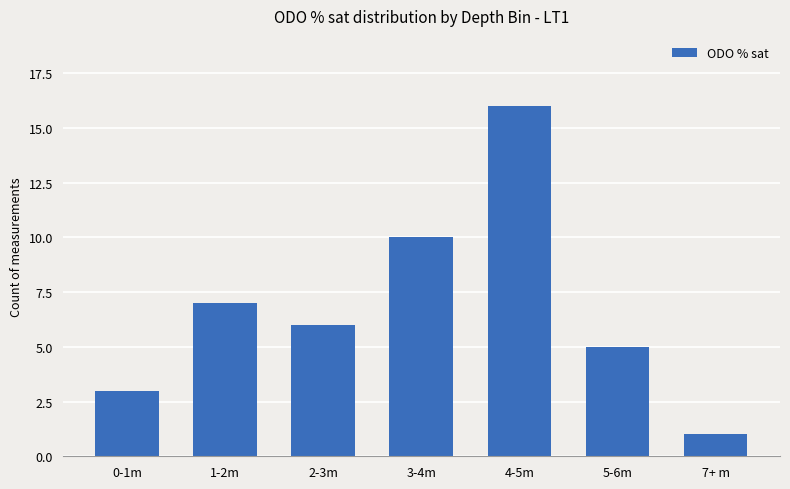

What is the approximate value at 4-5m, to the nearest 5?

15